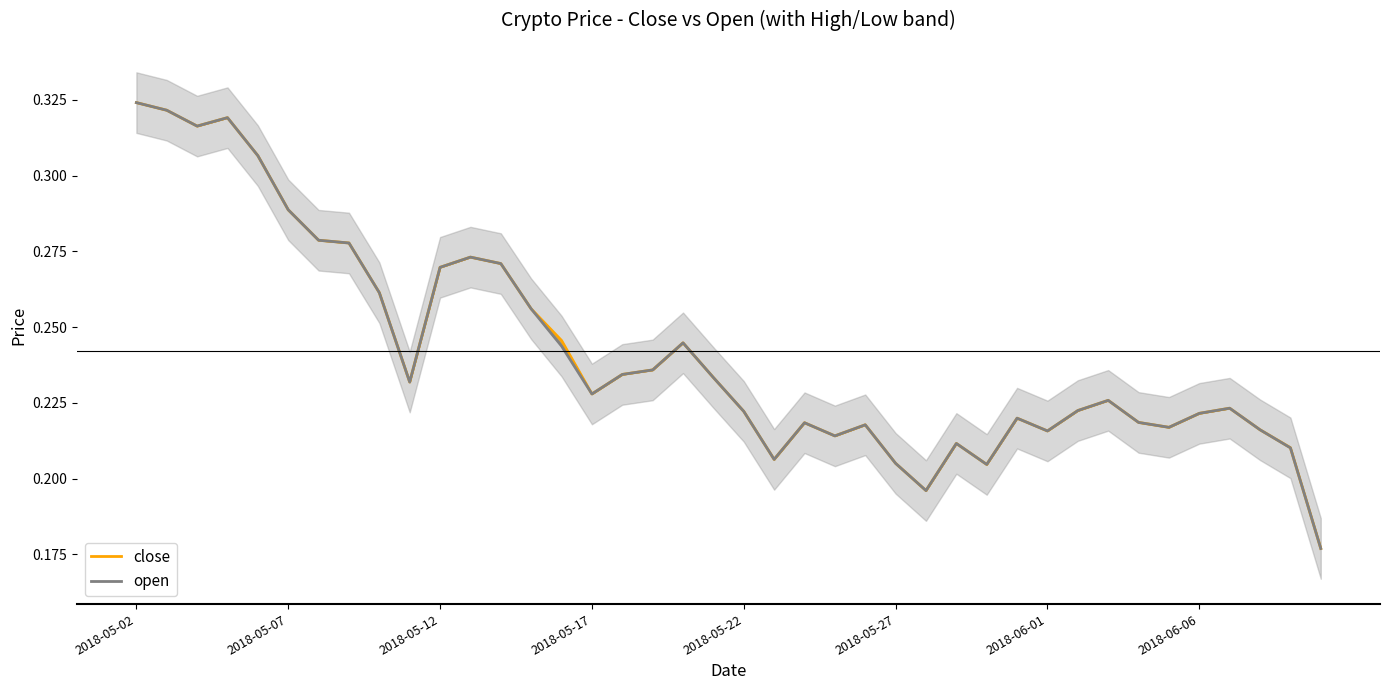

True or false: open has a value of 0.3 at 2018-05-12.

True